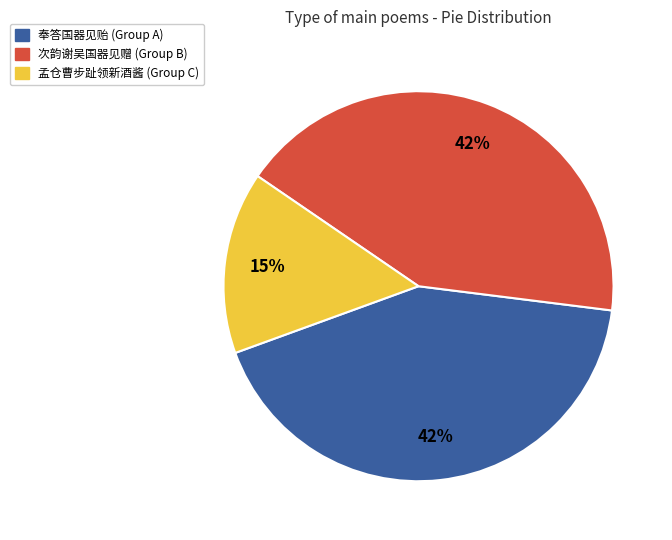

Which has a higher value, 孟仓曹步趾领新酒酱 (Group C) or 次韵谢吴国器见赠 (Group B)?

次韵谢吴国器见赠 (Group B)